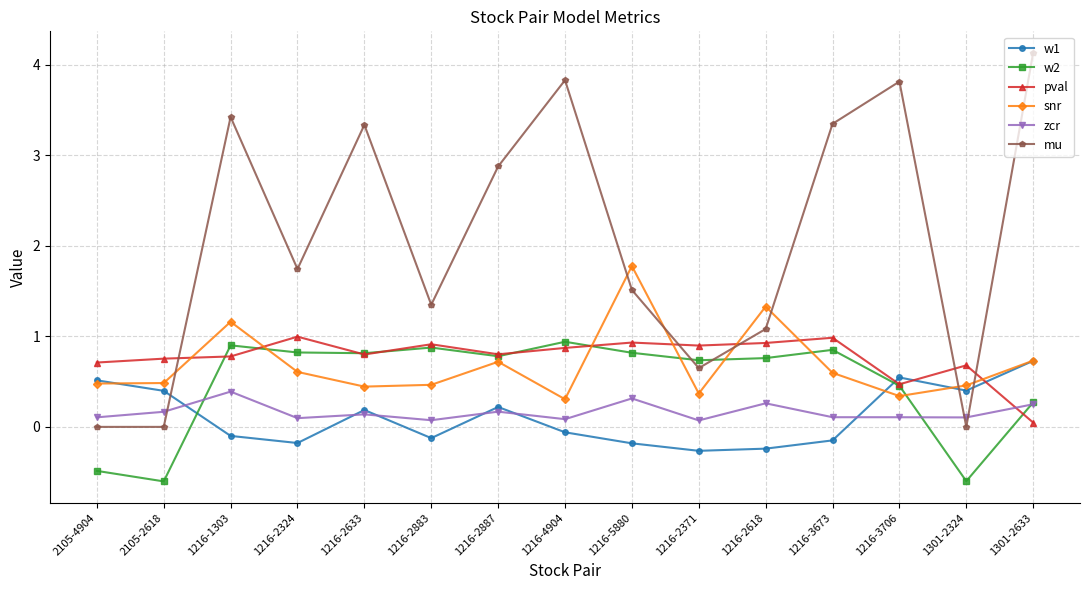

At which category is the sum across all series the highest?

1216-1303